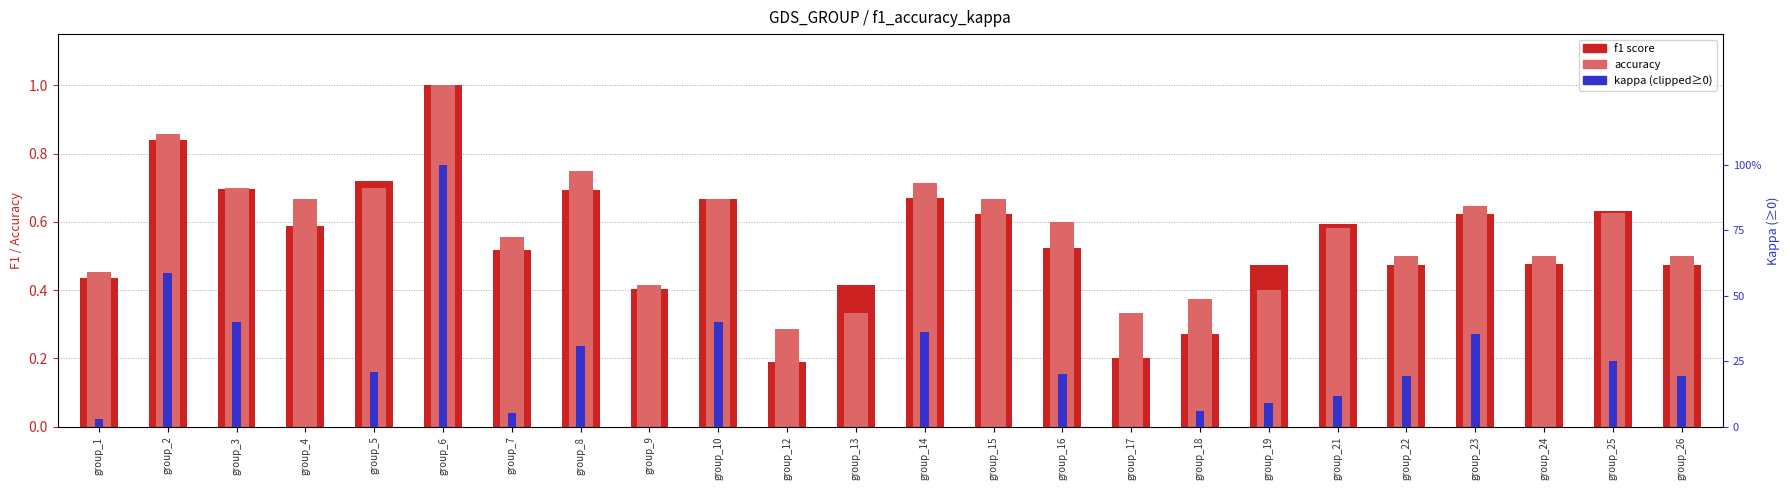

Does the chart contain any negative values?

No